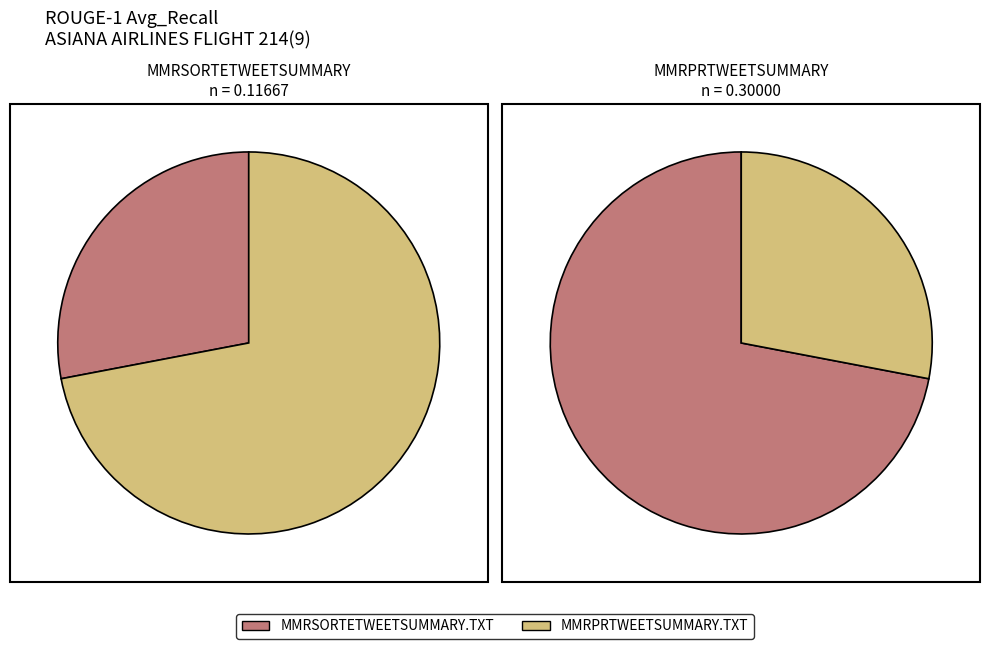

Which has a higher value, MMRSORTETWEETSUMMARY.TXT or MMRPRTWEETSUMMARY.TXT?

MMRPRTWEETSUMMARY.TXT